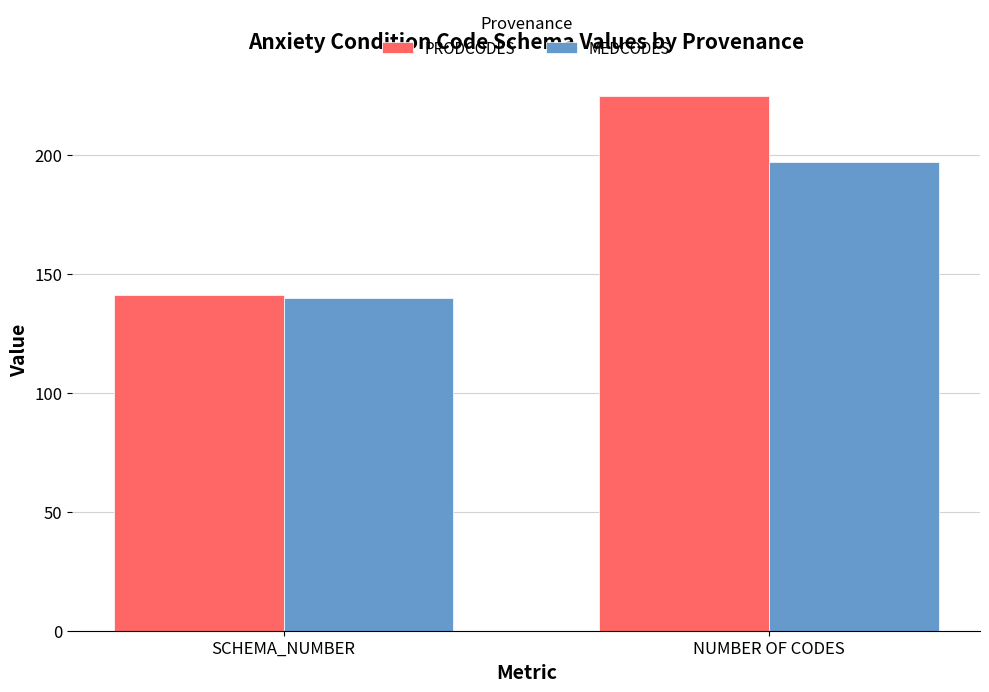

Count the PRODCODES values in the range 141 to 225.

2